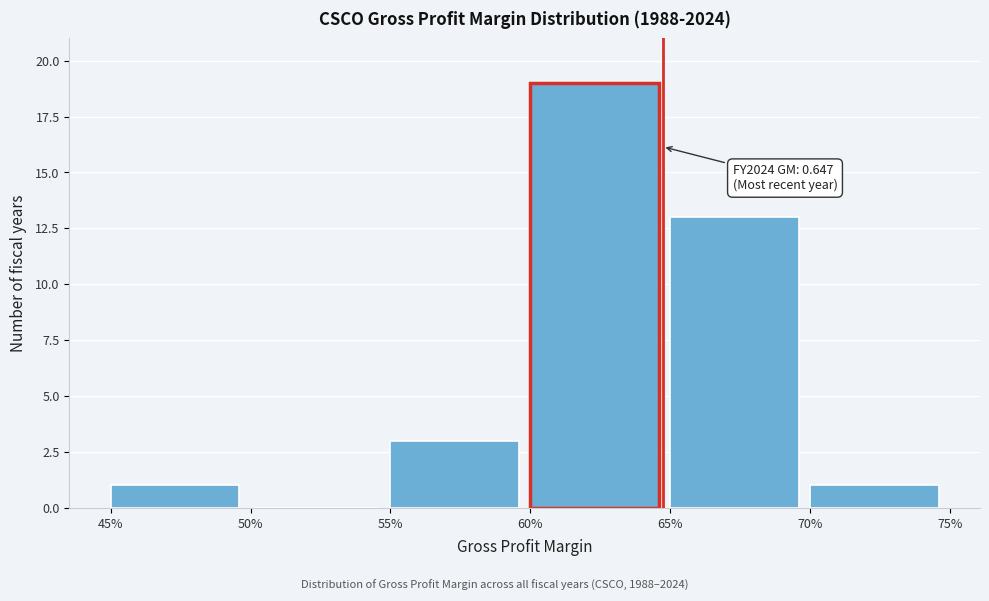

Reading left to right, transcribe all the data shown in this chart.

45%=1	50%=0	55%=3	60%=19	65%=13	70%=1